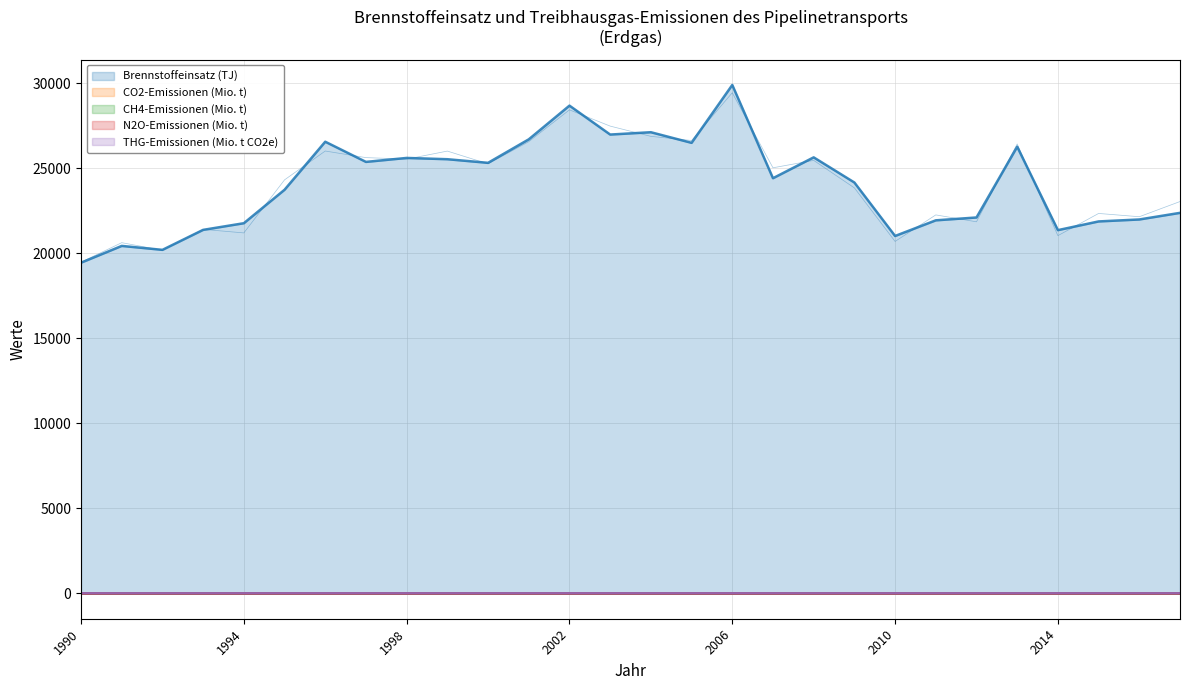

The value of CH4-Emissionen (Mio. t) at 2016 is 0.0. True or false?

True